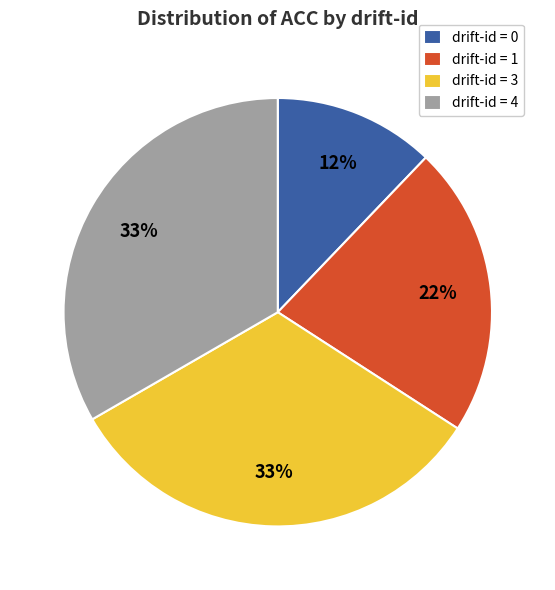

True or false: drift-id = 4 accounts for 33% of the total.

True